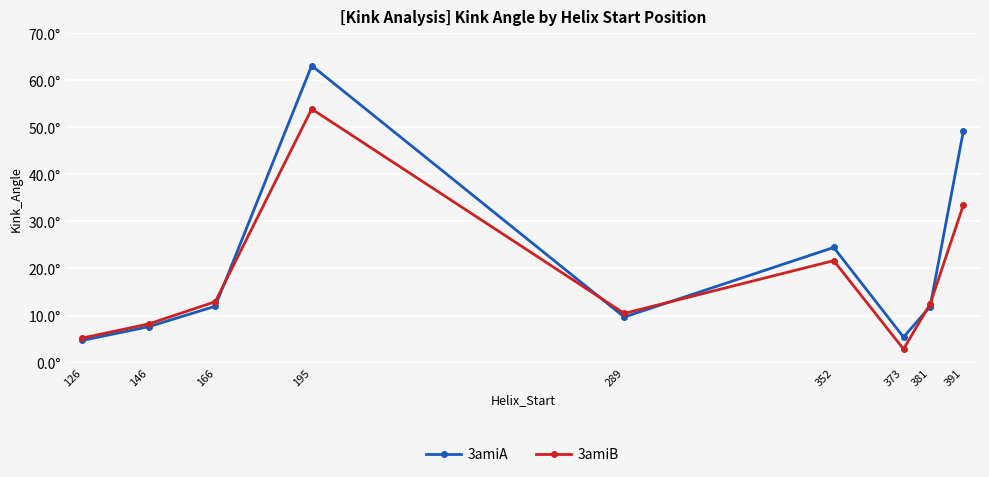

Is this an area chart (filled region under the line)?

No